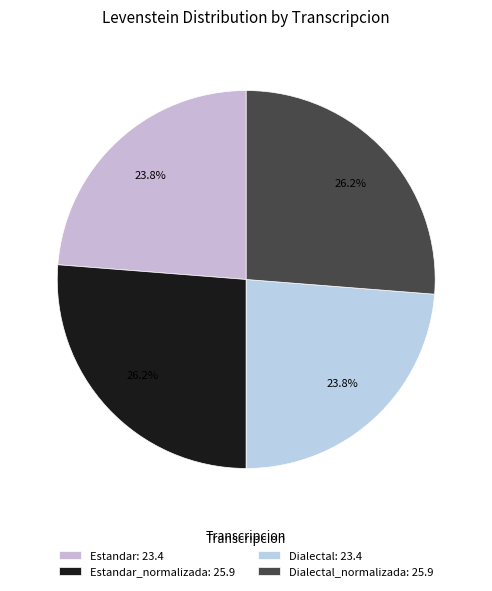

Is there a majority slice in this chart?

No